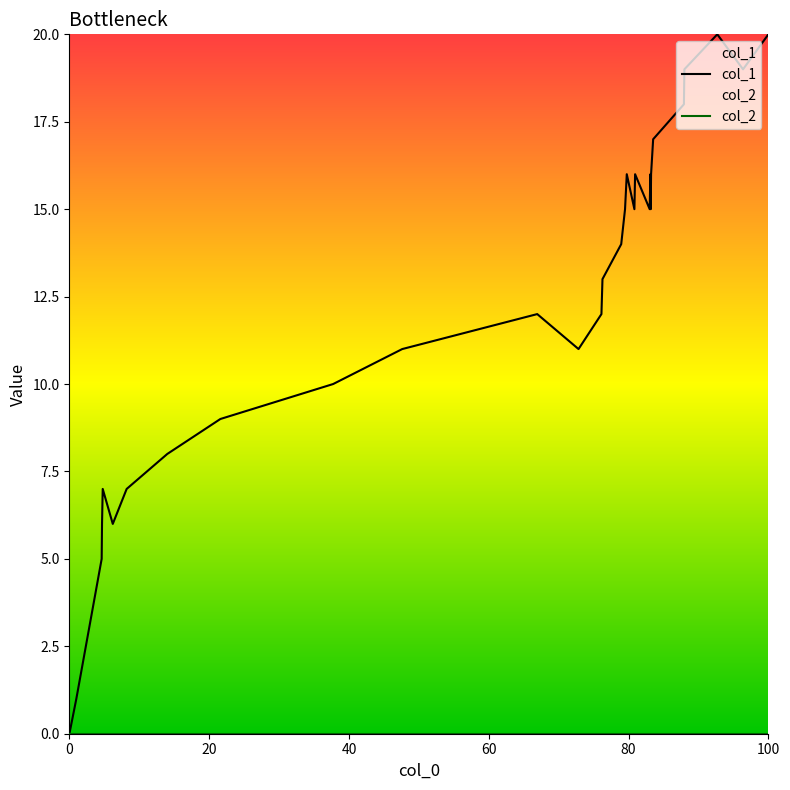

Which series has the largest range (max minus min)?

col_1